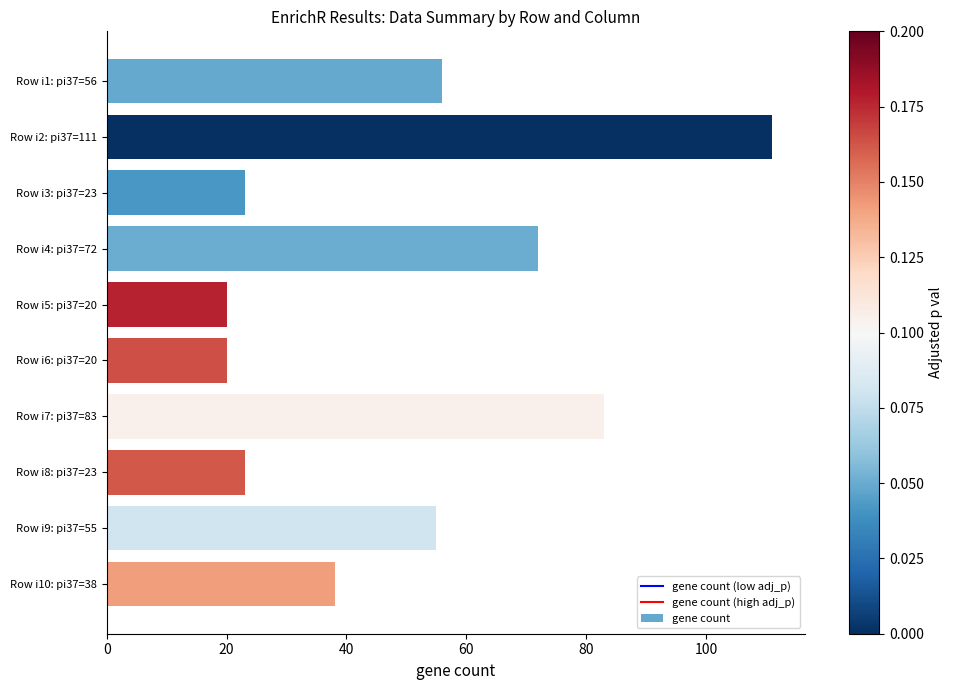

What is the change in value from Row i4: pi37=72 to Row i8: pi37=23?

-49